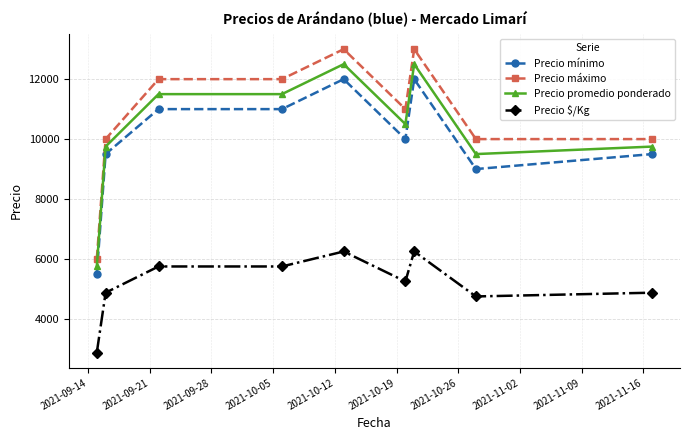

How many distinct data groups are displayed?

4